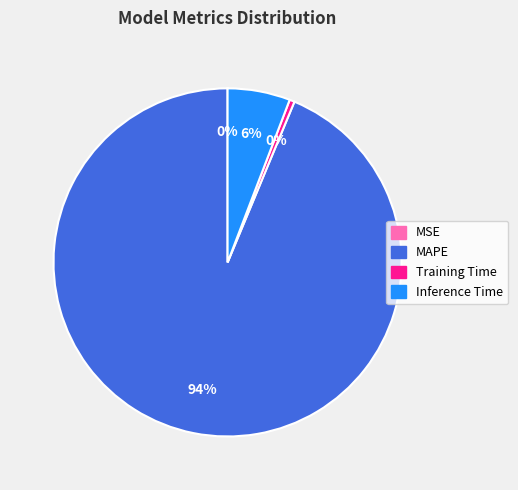

To the nearest percent, what is the difference between the largest and smallest slice percentages?

94%